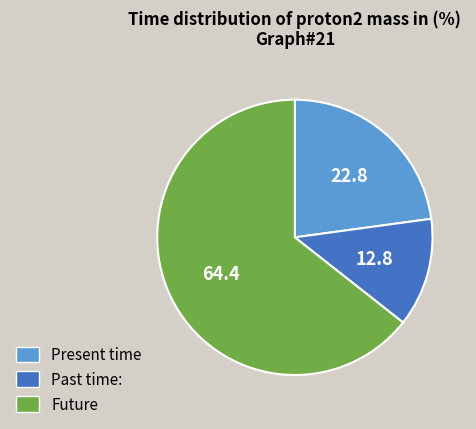

Is there any slice that represents more than half of the pie?

Yes